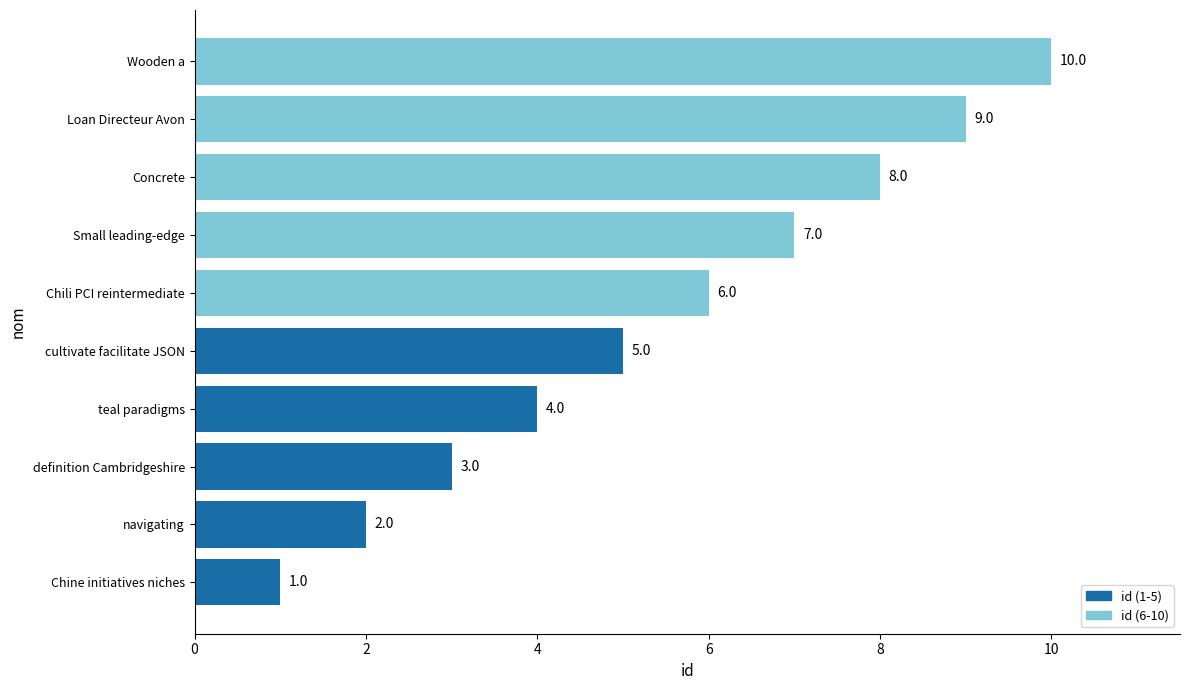

At which label is the value closest to 5?

cultivate facilitate JSON